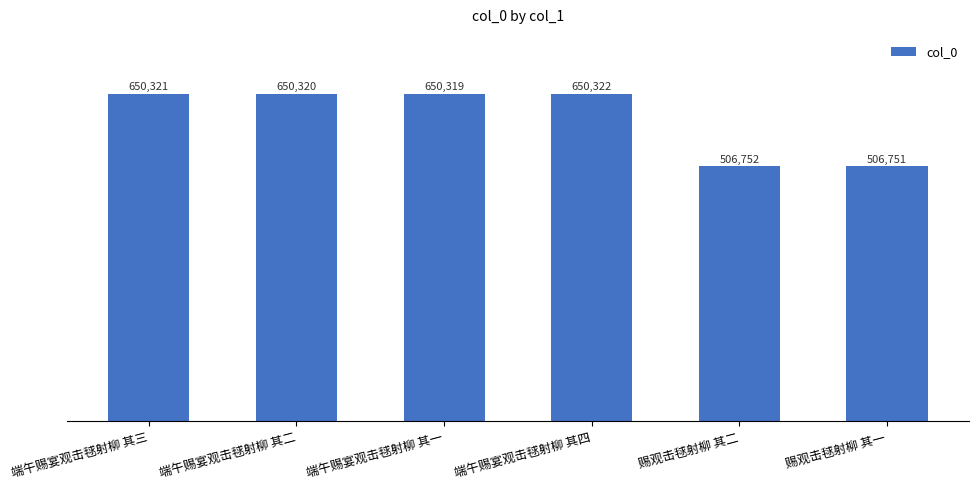

The chart shows a value of 506751 at 赐观击毬射柳 其一. True or false?

True